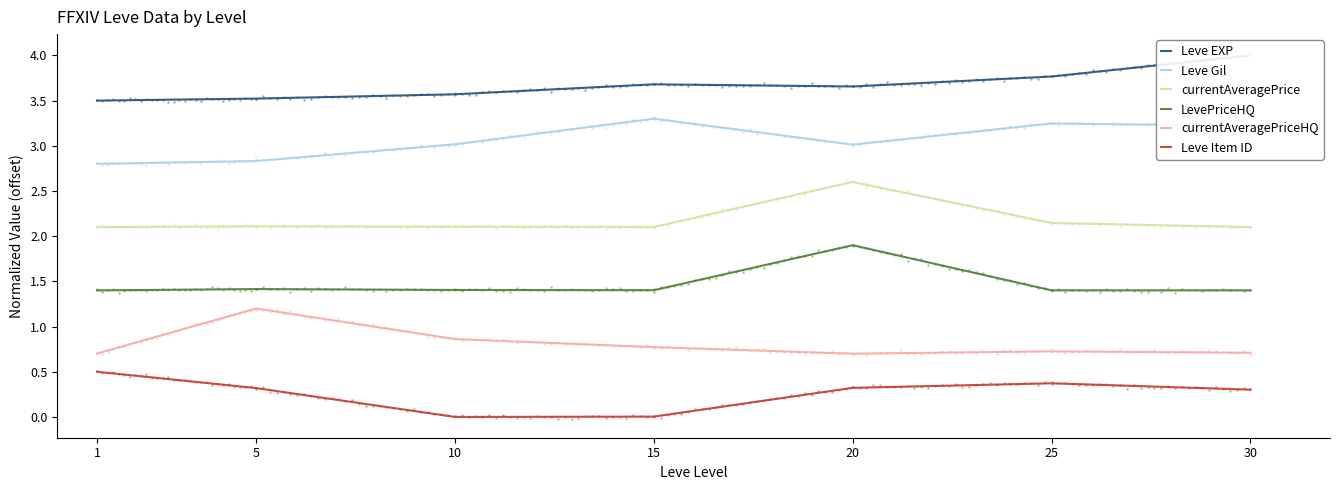

Which series has the largest Y range (max minus min)?

Leve EXP